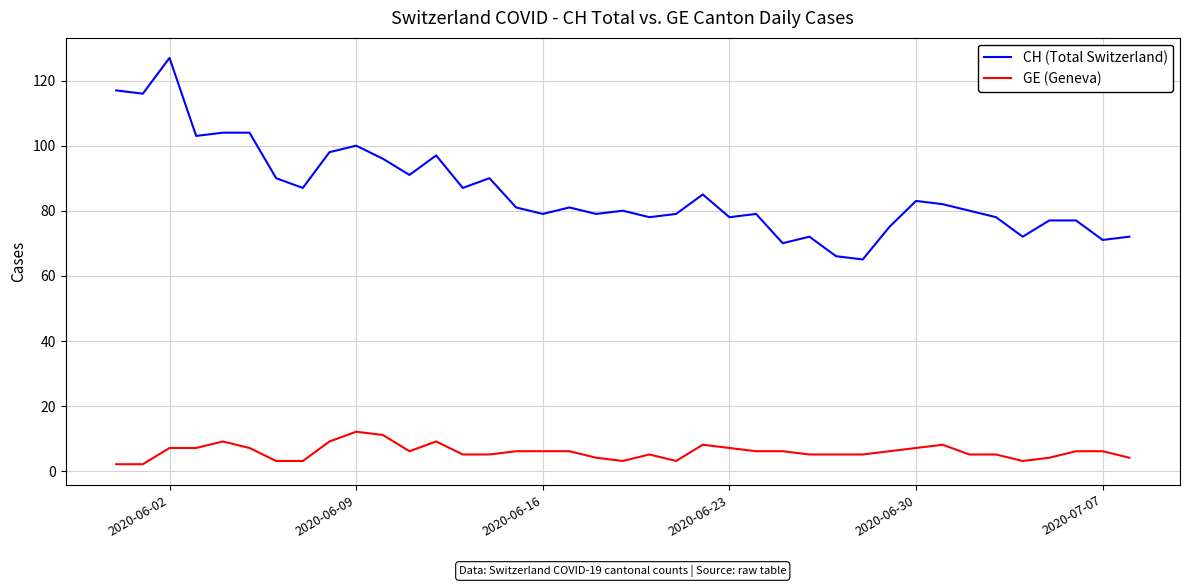

List the series in order of their peak value, highest first.

CH (Total Switzerland), GE (Geneva)